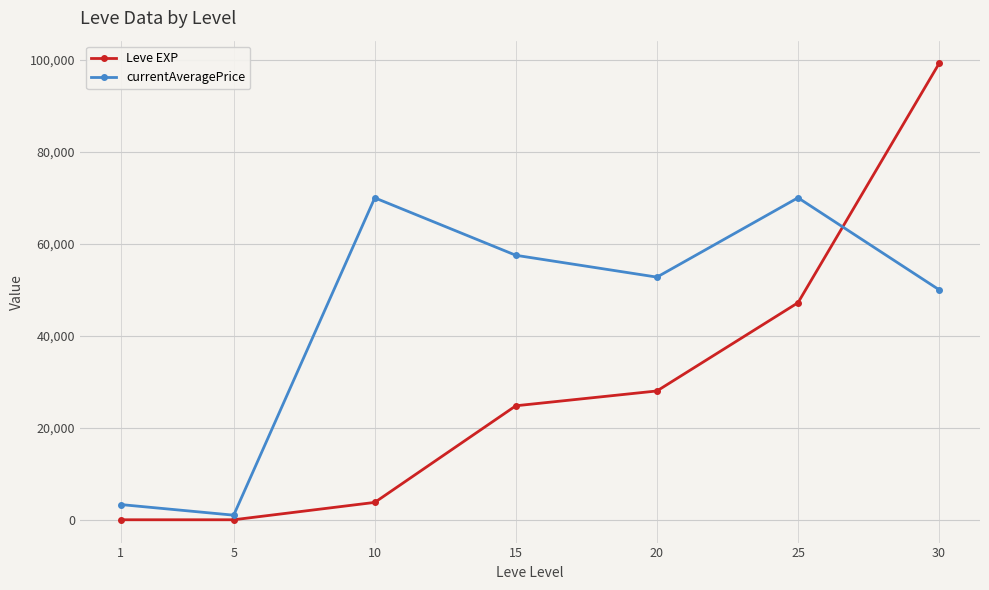

Is the value of currentAveragePrice at 25 greater than the value of Leve EXP at 10?

Yes